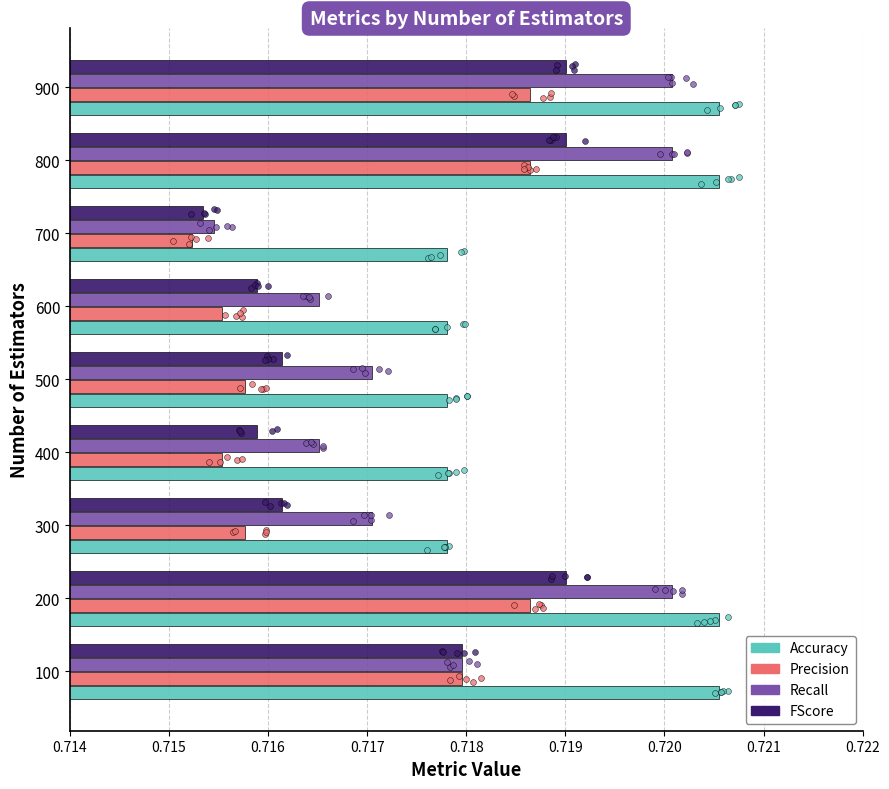

At how many categories does at least one series exceed 0?

9